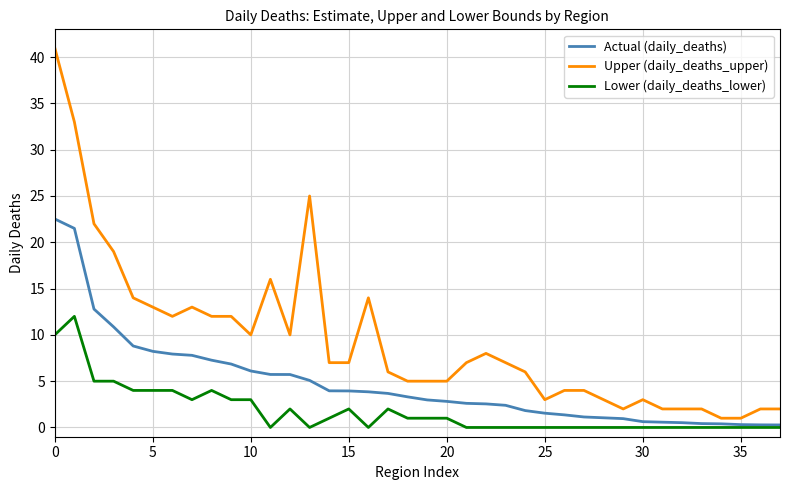

True or false: Upper (daily_deaths_upper) and Lower (daily_deaths_lower) cross at least once.

False